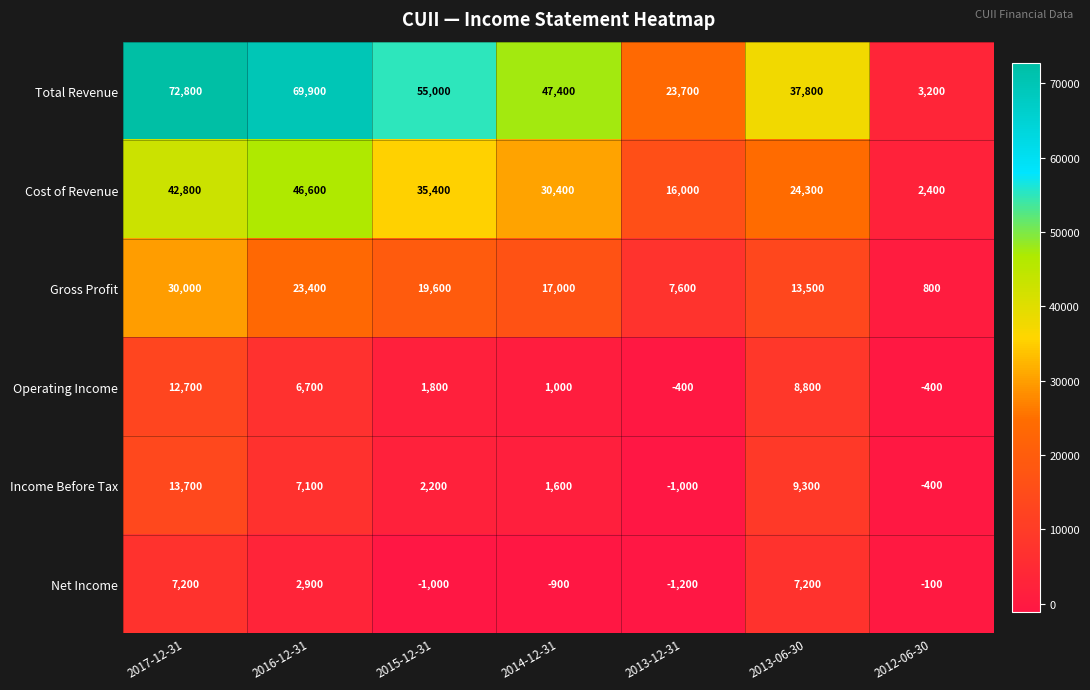

What value does the Income Before Tax series have at 2015-12-31, to the nearest 50?

2200